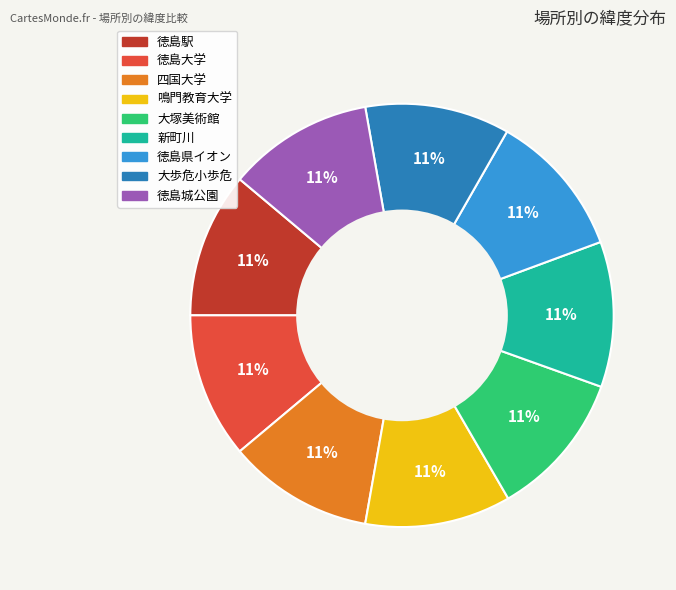

Is there any slice that represents more than half of the pie?

No